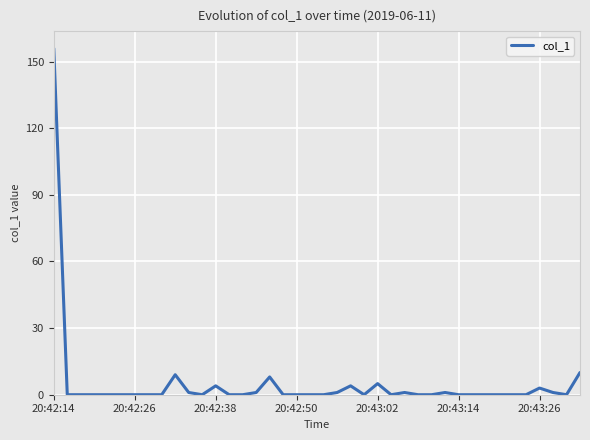

What is the maximum value shown in the chart?

155.9